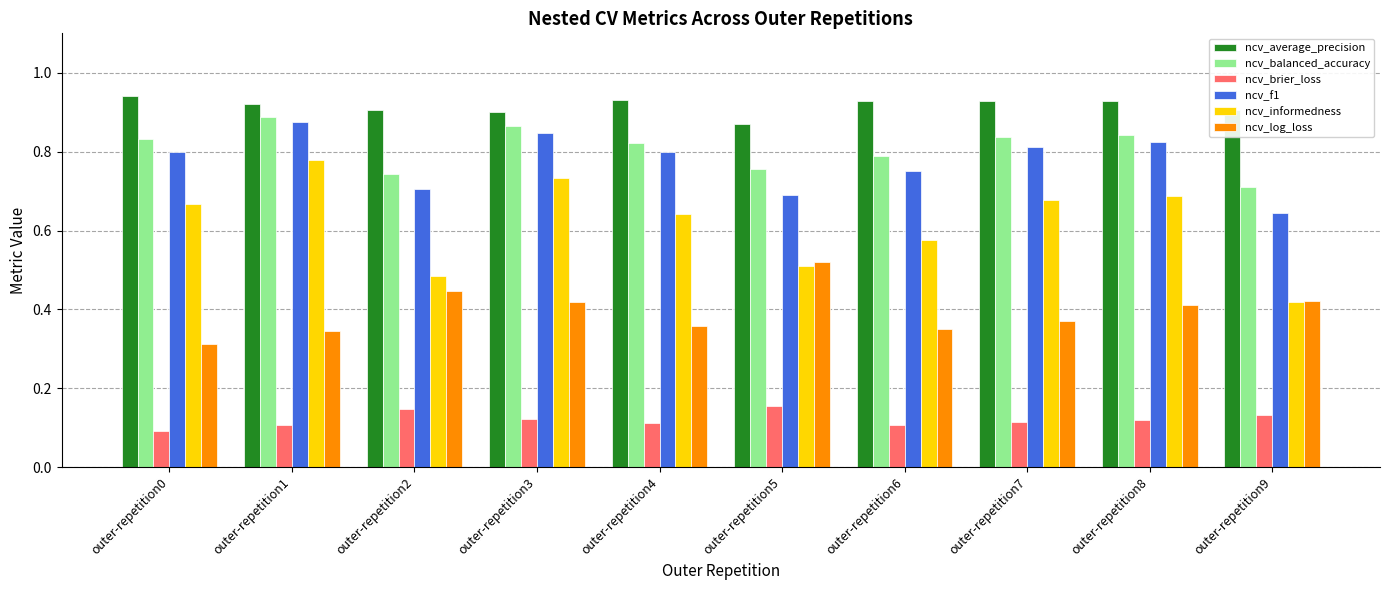

The ncv_brier_loss series shows 0.2 at outer-repetition8. True or false?

False